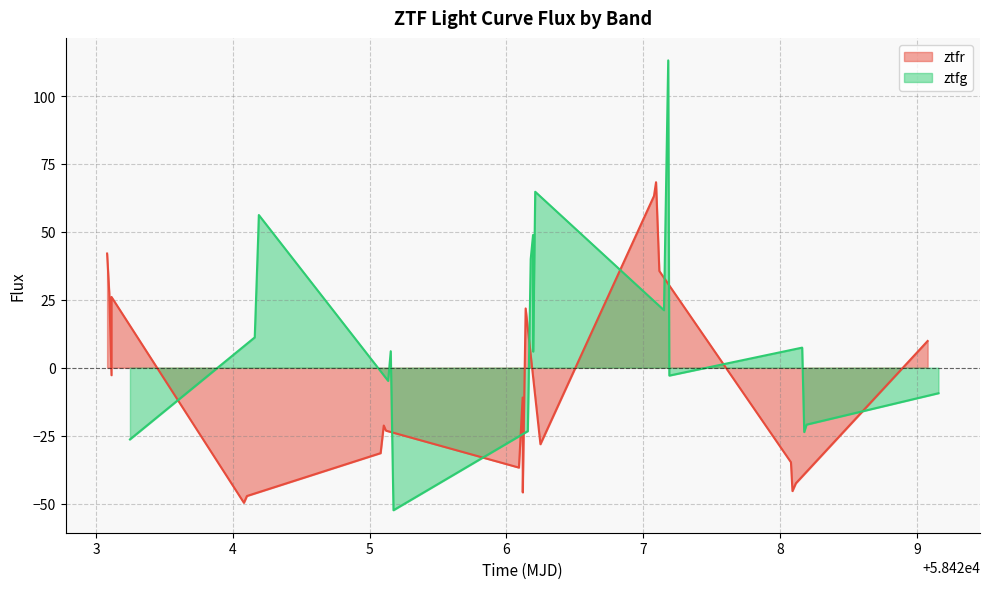

What is the maximum value for ztfg?

113.1